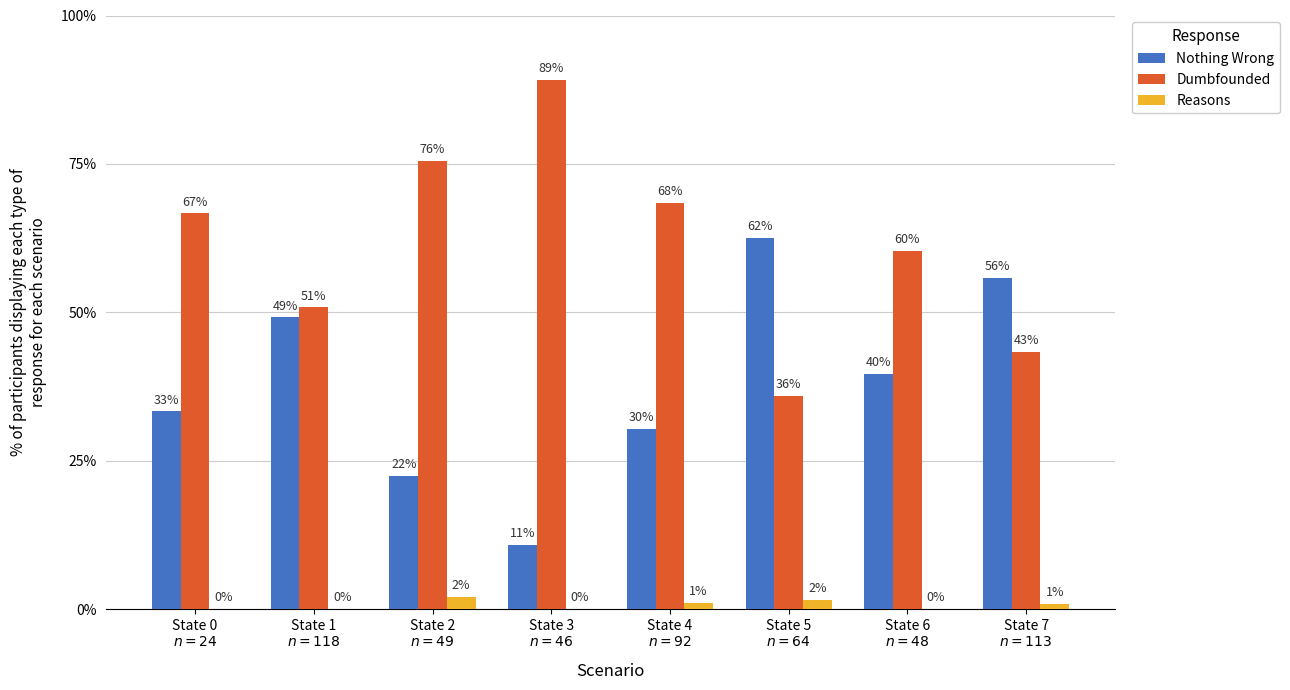

Are the bars grouped side by side (vs. stacked)?

Yes